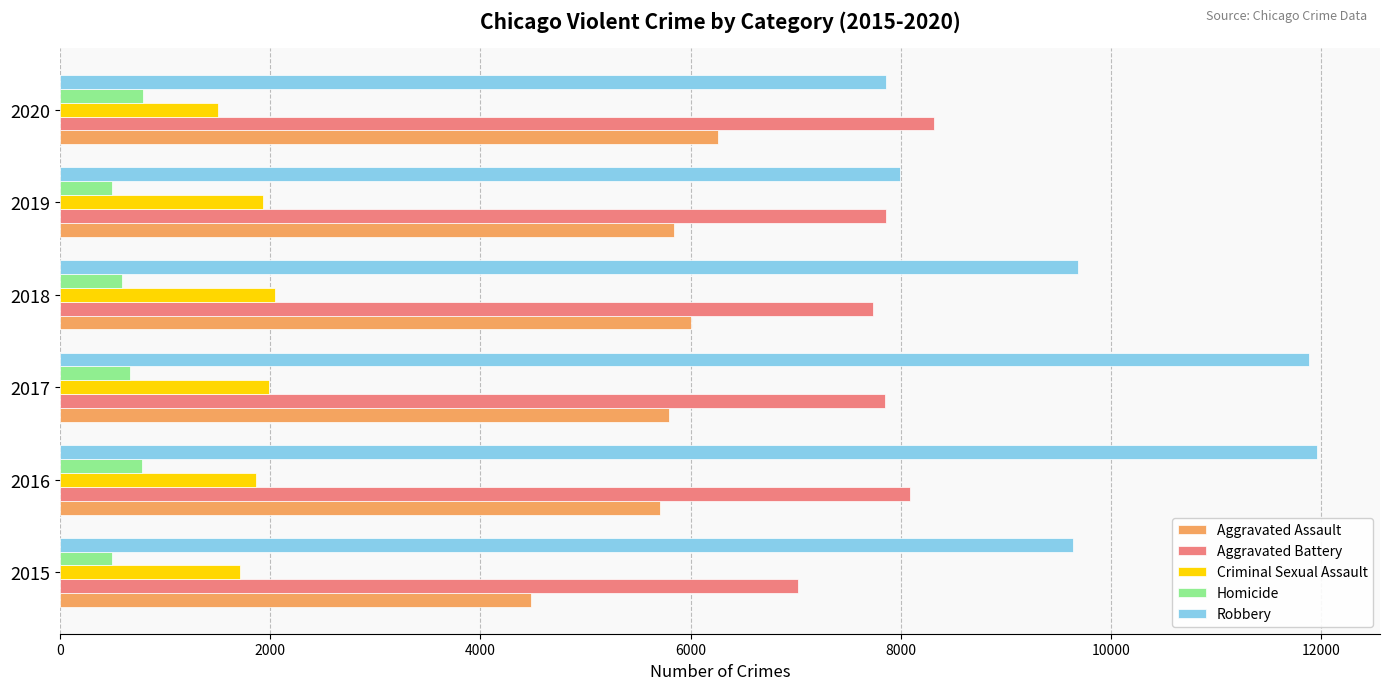

The value of Criminal Sexual Assault at 2015 is 2945. True or false?

False